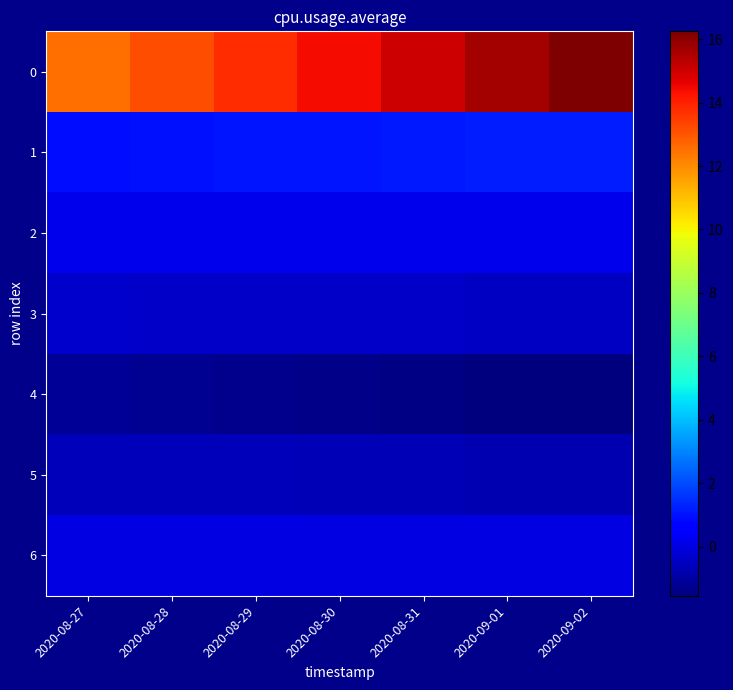

Reading right to left, extract all data points from this chart.

0: 2020-09-02=16.2	2020-09-01=15.6	2020-08-31=15.0	2020-08-30=14.4	2020-08-29=13.7	2020-08-28=13.1	2020-08-27=12.5
1: 2020-09-02=1.2	2020-09-01=1.2	2020-08-31=1.1	2020-08-30=1.1	2020-08-29=1.0	2020-08-28=1.0	2020-08-27=0.9
2: 2020-09-02=0.2	2020-09-01=0.2	2020-08-31=0.2	2020-08-30=0.2	2020-08-29=0.1	2020-08-28=0.1	2020-08-27=0.1
3: 2020-09-02=-0.5	2020-09-01=-0.4	2020-08-31=-0.4	2020-08-30=-0.4	2020-08-29=-0.4	2020-08-28=-0.4	2020-08-27=-0.4
4: 2020-09-02=-1.5	2020-09-01=-1.5	2020-08-31=-1.4	2020-08-30=-1.4	2020-08-29=-1.3	2020-08-28=-1.2	2020-08-27=-1.2
5: 2020-09-02=-0.7	2020-09-01=-0.7	2020-08-31=-0.7	2020-08-30=-0.7	2020-08-29=-0.6	2020-08-28=-0.6	2020-08-27=-0.6
6: 2020-09-02=0.0	2020-09-01=0.0	2020-08-31=0.0	2020-08-30=0.0	2020-08-29=0.0	2020-08-28=0.0	2020-08-27=0.0